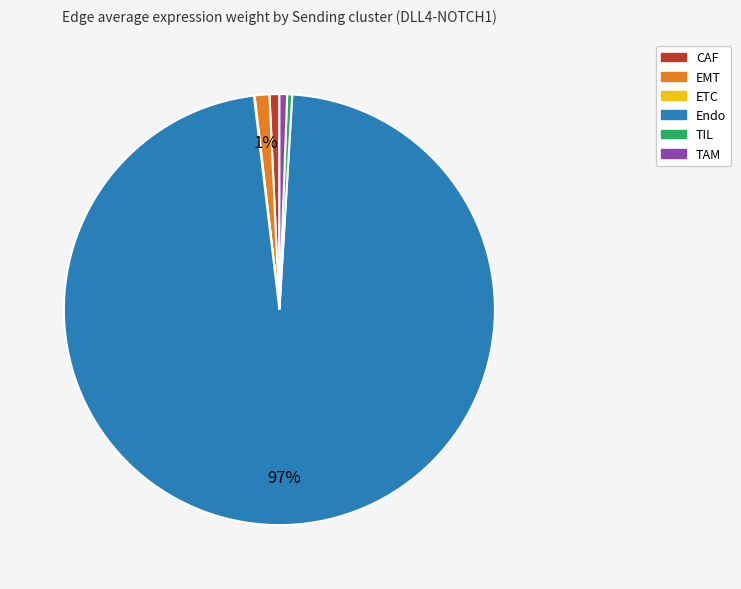

What percentage is the TAM slice, to the nearest percent?

1%